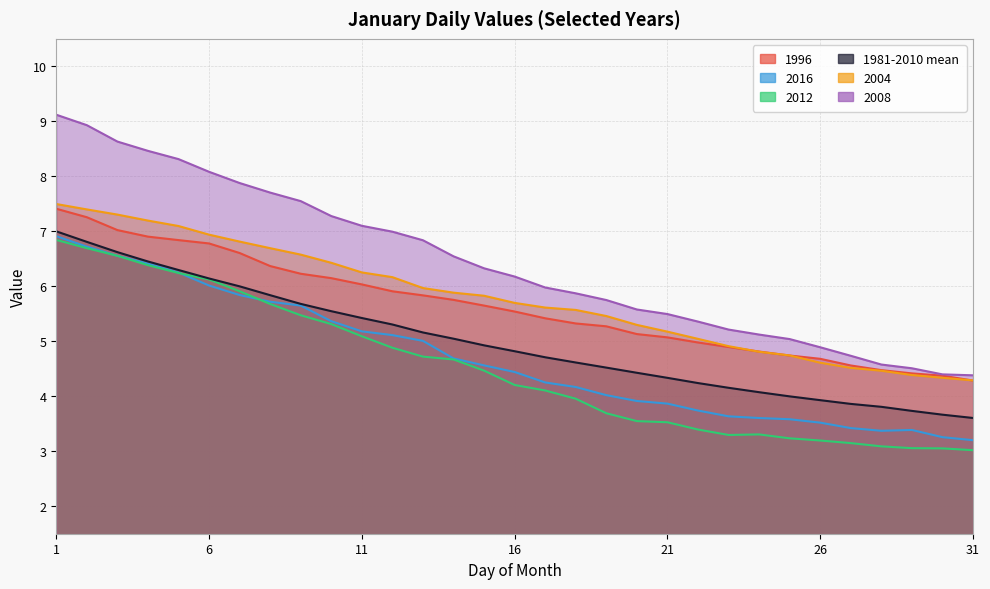

Reading left to right, what are all the values shown in this chart?

1996: 7.4	7.3	7.0	6.9	6.8	6.8	6.6	6.4	6.2	6.1	6.0	5.9	5.8	5.8	5.6	5.5	5.4	5.3	5.3	5.1	5.1	5.0	4.9	4.8	4.7	4.7	4.6	4.5	4.4	4.4	4.3
2016: 6.9	6.7	6.6	6.4	6.2	6.0	5.8	5.7	5.6	5.4	5.2	5.1	5.0	4.7	4.6	4.4	4.3	4.2	4.0	3.9	3.9	3.7	3.6	3.6	3.6	3.5	3.4	3.4	3.4	3.3	3.2
2012: 6.8	6.7	6.6	6.4	6.2	6.1	5.9	5.7	5.5	5.3	5.1	4.9	4.7	4.7	4.5	4.2	4.1	4.0	3.7	3.5	3.5	3.4	3.3	3.3	3.2	3.2	3.1	3.1	3.1	3.1	3.0
1981-2010 mean: 7.0	6.8	6.6	6.5	6.3	6.1	6.0	5.8	5.7	5.5	5.4	5.3	5.2	5.0	4.9	4.8	4.7	4.6	4.5	4.4	4.3	4.2	4.2	4.1	4.0	3.9	3.9	3.8	3.7	3.7	3.6
2004: 7.5	7.4	7.3	7.2	7.1	6.9	6.8	6.7	6.6	6.4	6.3	6.2	6.0	5.9	5.8	5.7	5.6	5.6	5.5	5.3	5.2	5.0	4.9	4.8	4.7	4.6	4.5	4.5	4.4	4.3	4.3
2008: 9.1	8.9	8.6	8.5	8.3	8.1	7.9	7.7	7.5	7.3	7.1	7.0	6.8	6.5	6.3	6.2	6.0	5.9	5.8	5.6	5.5	5.4	5.2	5.1	5.0	4.9	4.7	4.6	4.5	4.4	4.4